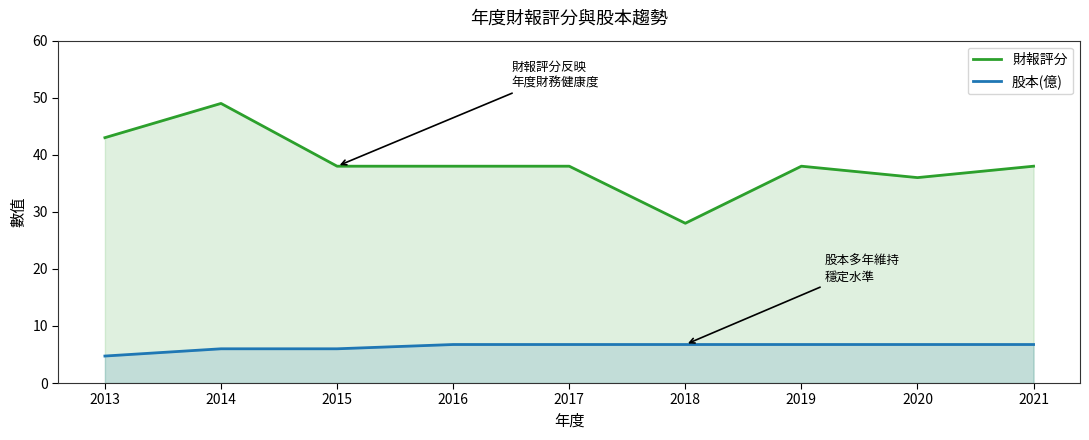

Which has a higher value, 2013 or 2016?

2013